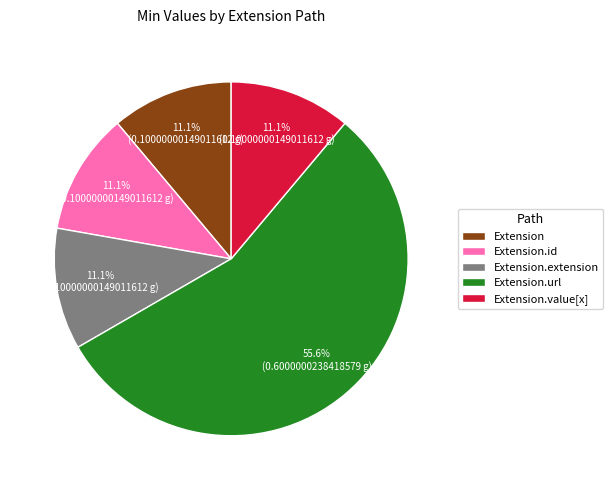

How many slices are in this pie chart?

5